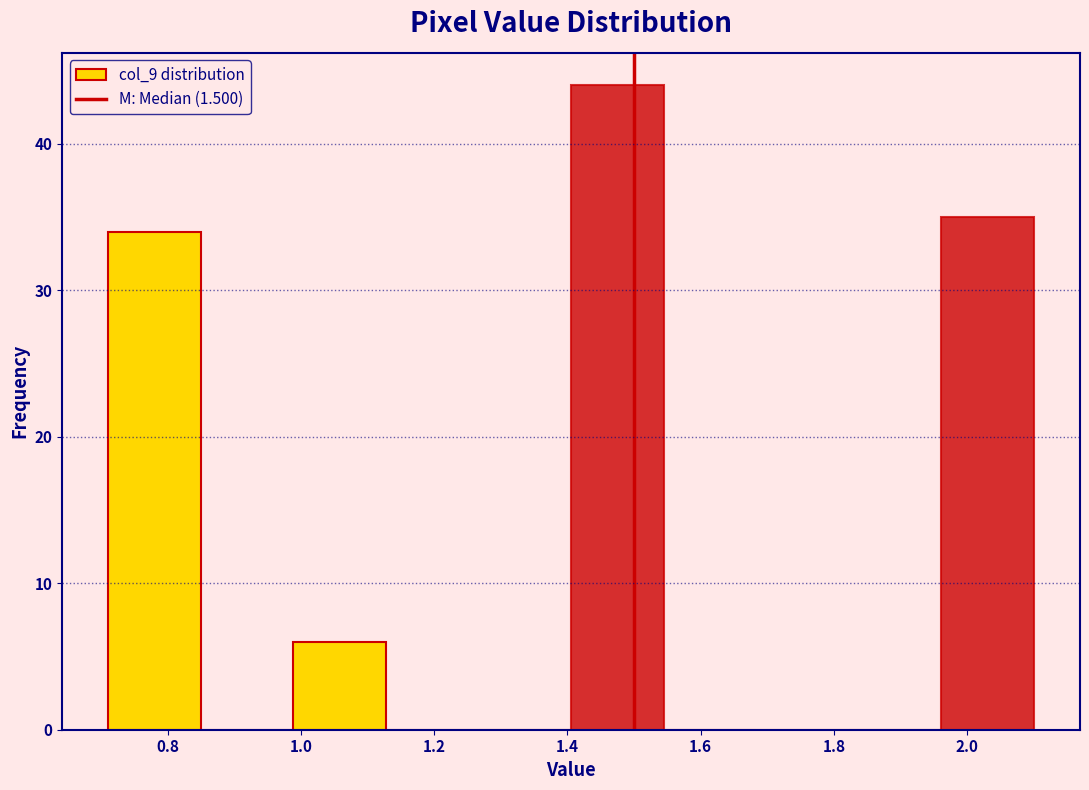

Over which range of the x-axis is the bar tallest?

1.40 to 1.54